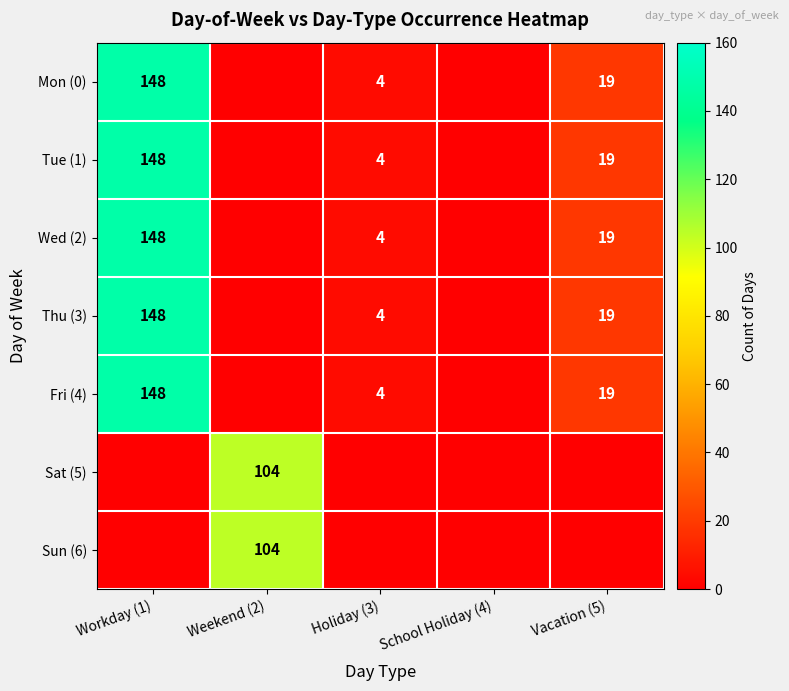

Is it true that Thu (3) equals 4 at Holiday (3)?

True